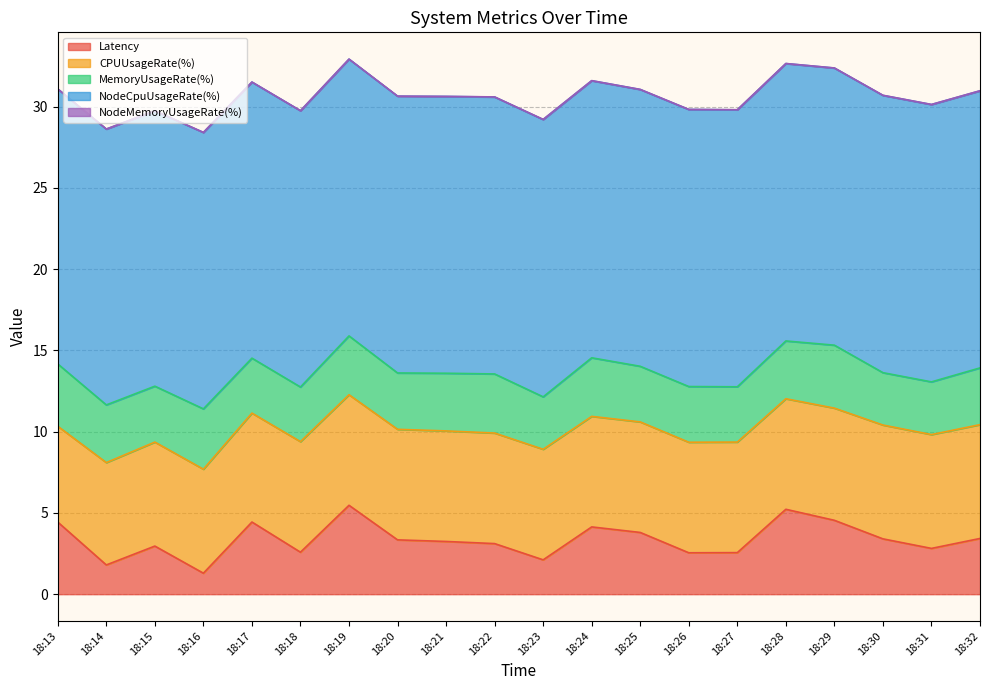

Reading left to right, transcribe all the data shown in this chart.

Latency: 18:13=4.4	18:14=1.8	18:15=3.0	18:16=1.3	18:17=4.4	18:18=2.6	18:19=5.5	18:20=3.3	18:21=3.2	18:22=3.1	18:23=2.1	18:24=4.1	18:25=3.8	18:26=2.5	18:27=2.6	18:28=5.2	18:29=4.5	18:30=3.4	18:31=2.8	18:32=3.4
CPUUsageRate(%): 18:13=5.9	18:14=6.3	18:15=6.4	18:16=6.4	18:17=6.7	18:18=6.8	18:19=6.8	18:20=6.8	18:21=6.8	18:22=6.8	18:23=6.8	18:24=6.8	18:25=6.8	18:26=6.8	18:27=6.8	18:28=6.8	18:29=6.9	18:30=7.0	18:31=7.0	18:32=7.0
MemoryUsageRate(%): 18:13=3.8	18:14=3.5	18:15=3.4	18:16=3.7	18:17=3.4	18:18=3.4	18:19=3.6	18:20=3.5	18:21=3.5	18:22=3.6	18:23=3.2	18:24=3.6	18:25=3.4	18:26=3.4	18:27=3.4	18:28=3.6	18:29=3.9	18:30=3.2	18:31=3.2	18:32=3.5
NodeCpuUsageRate(%): 18:13=16.9	18:14=17.0	18:15=16.9	18:16=17.0	18:17=17.0	18:18=17.0	18:19=17.0	18:20=17.0	18:21=17.0	18:22=17.0	18:23=17.1	18:24=17.1	18:25=17.0	18:26=17.0	18:27=17.0	18:28=17.1	18:29=17.1	18:30=17.1	18:31=17.1	18:32=17.0
NodeMemoryUsageRate(%): 18:13=0.0	18:14=0.0	18:15=0.0	18:16=0.0	18:17=0.0	18:18=0.0	18:19=0.0	18:20=0.0	18:21=0.0	18:22=0.0	18:23=0.0	18:24=0.0	18:25=0.0	18:26=0.0	18:27=0.0	18:28=0.0	18:29=0.0	18:30=0.0	18:31=0.0	18:32=0.0